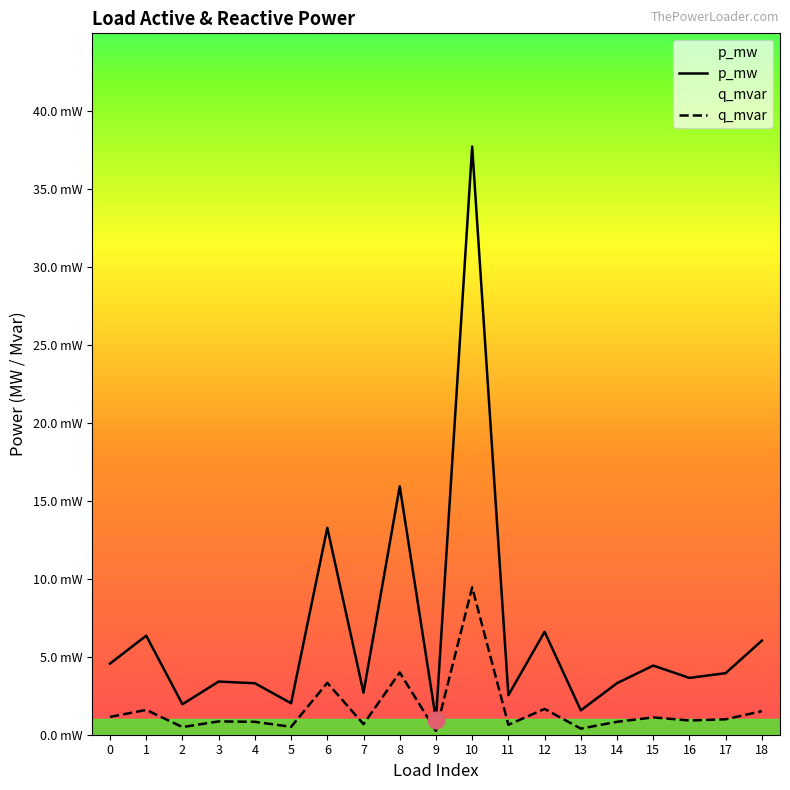

The value of p_mw at 12 is 0.0. True or false?

False